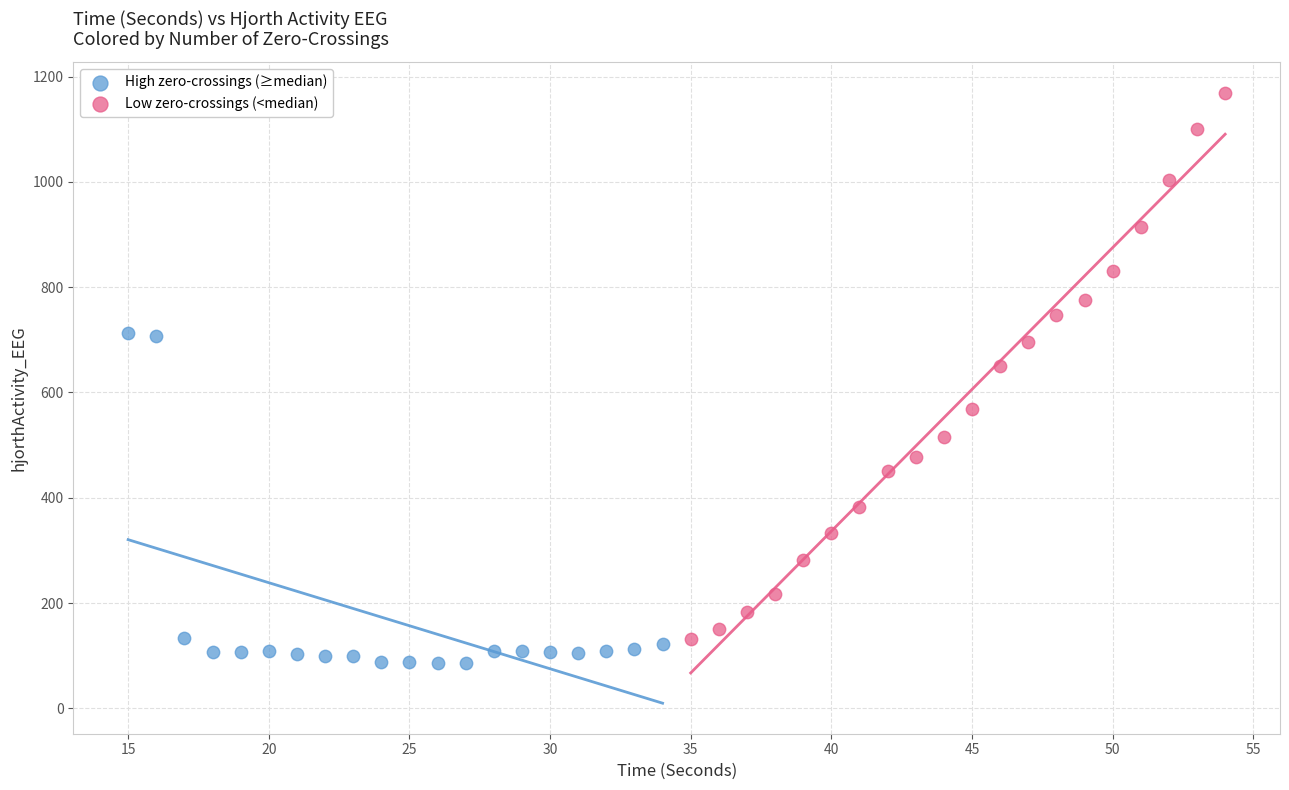

Which series has the widest spread of Y values?

Low zero-crossings (<median)